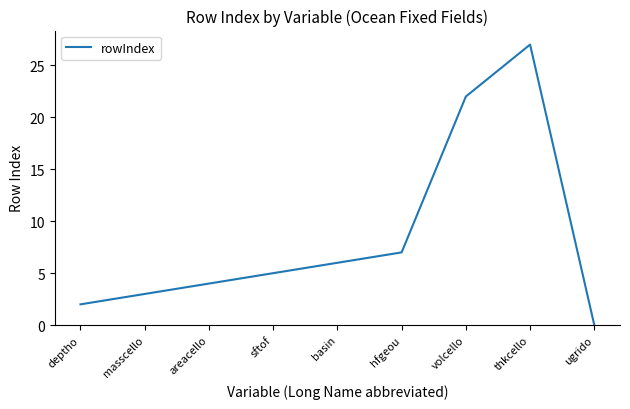

Reading right to left, what are all the values shown in this chart?

ugrido=0	thkcello=27	volcello=22	hfgeou=7	basin=6	sftof=5	areacello=4	masscello=3	deptho=2